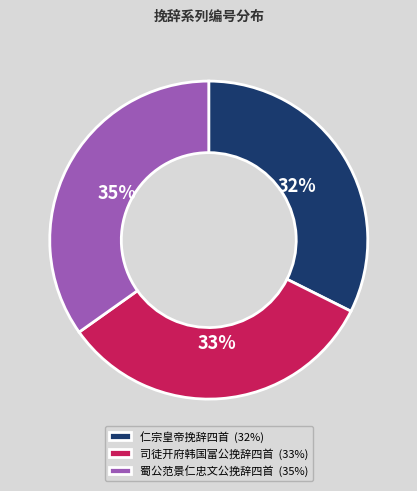

Is the sum of 蜀公范景仁忠文公挽辞四首 (35%) and 司徒开府韩国富公挽辞四首 (33%) greater than half?

Yes